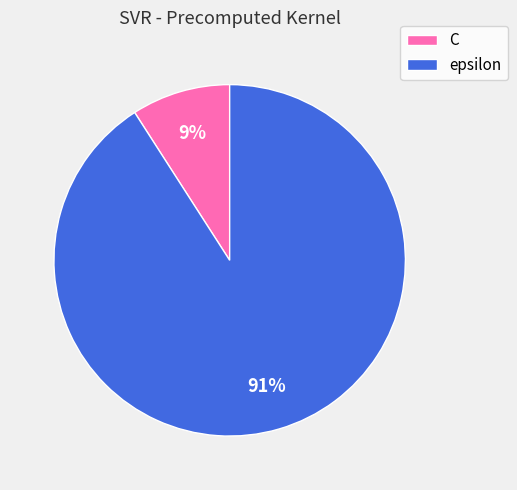

How many segments does this pie chart have?

2